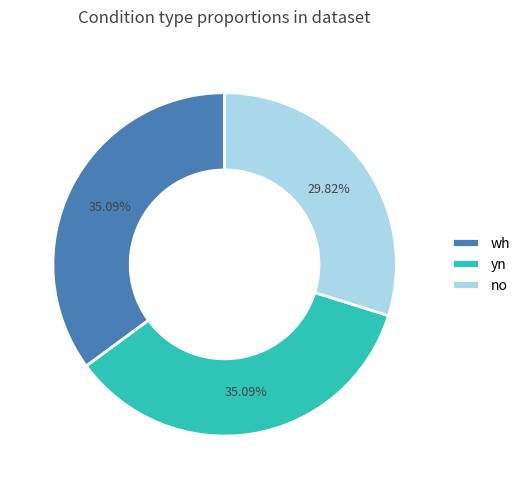

Is wh the majority of the pie?

No